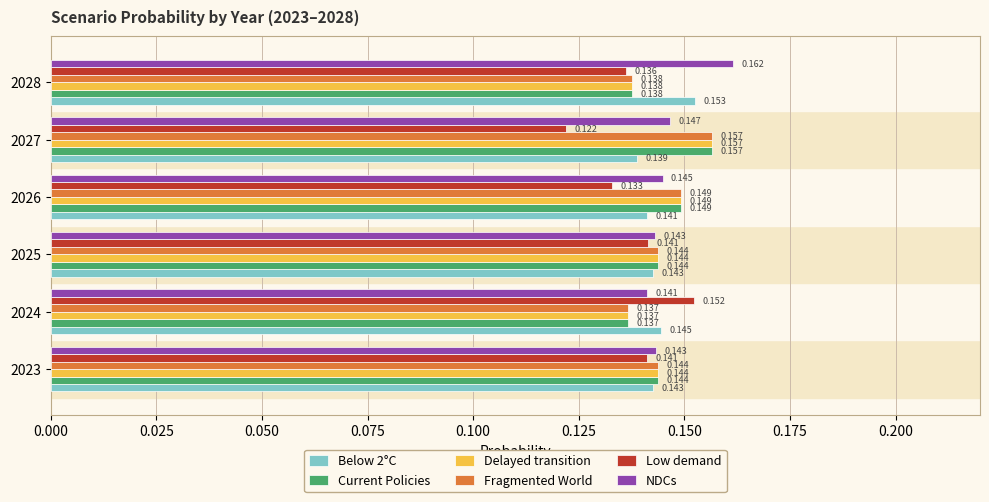

Which series has the largest total across all categories?

NDCs